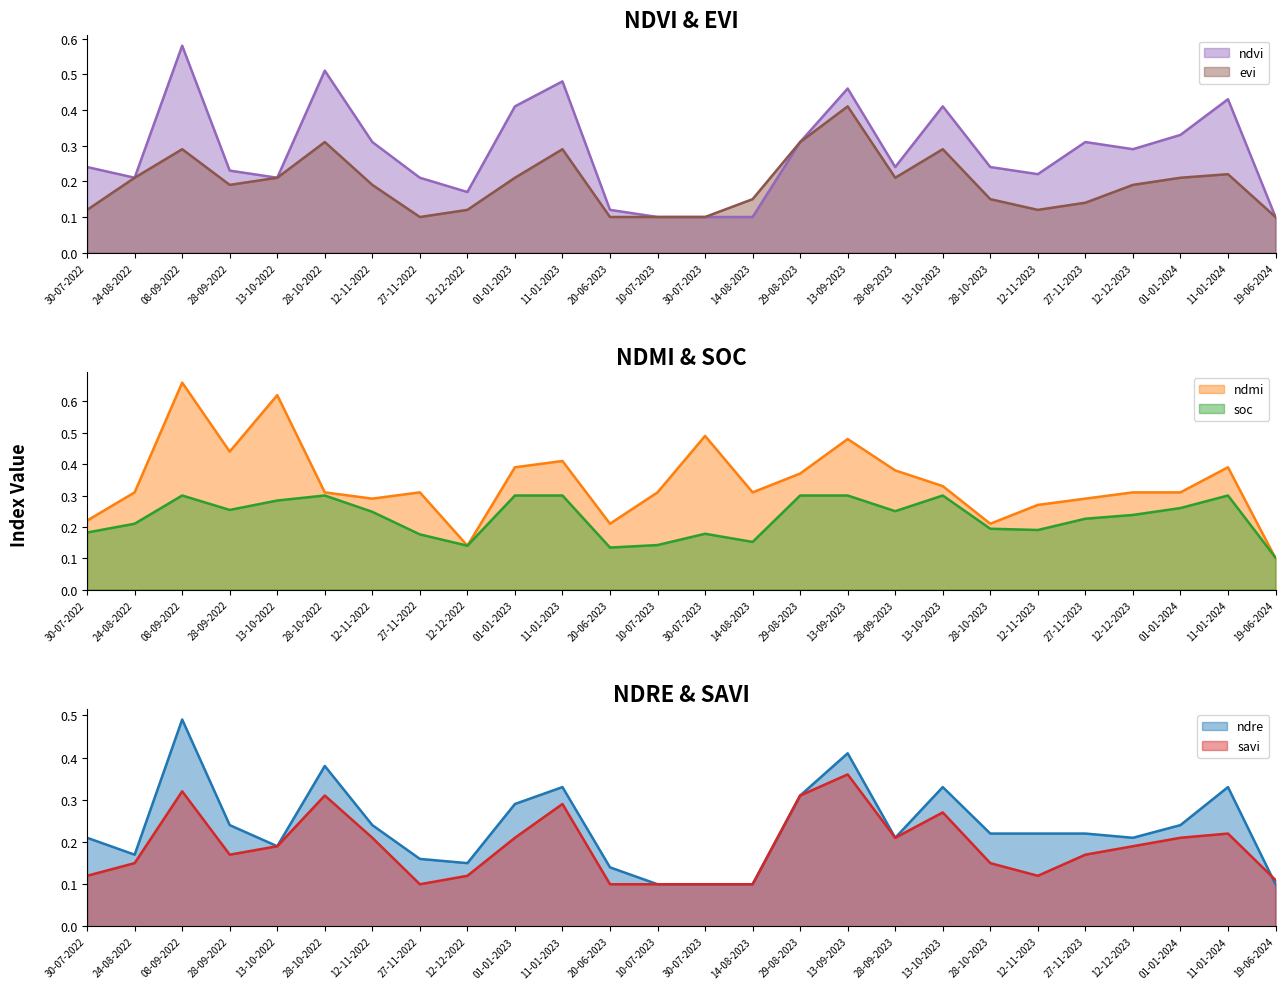

What is the maximum value shown in the chart?

0.7